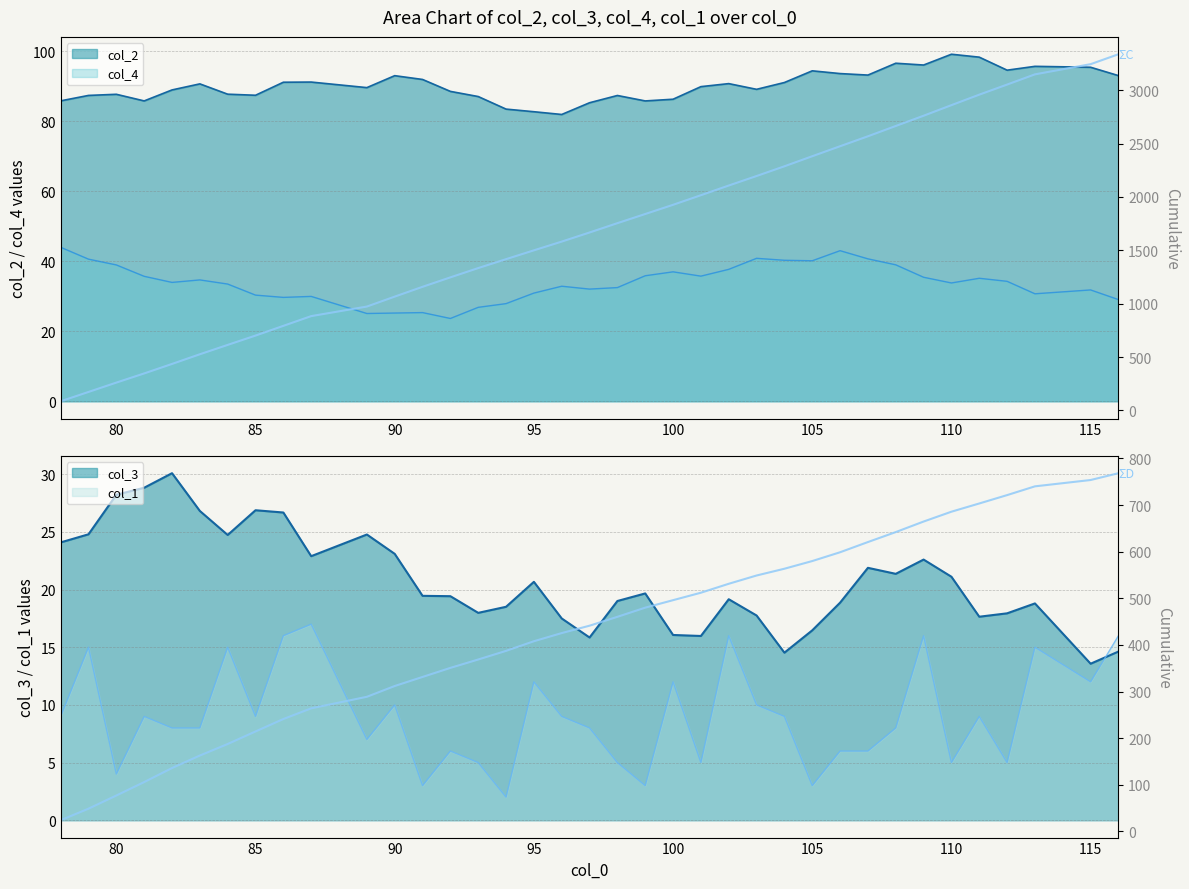

True or false: ΣD (col_3) and ΣC (col_2) intersect in this chart.

False